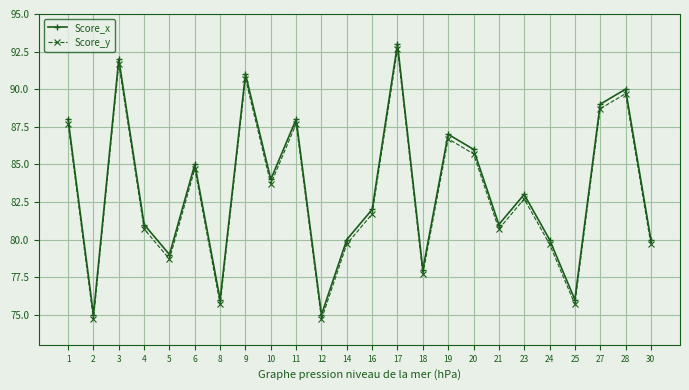

Reading right to left, transcribe all the data shown in this chart.

Score_x: 80.0	90.0	89.0	76.0	80.0	83.0	81.0	86.0	87.0	78.0	93.0	82.0	80.0	75.0	88.0	84.0	91.0	76.0	85.0	79.0	81.0	92.0	75.0	88.0
Score_y: 79.7	89.7	88.7	75.7	79.7	82.7	80.7	85.7	86.7	77.7	92.7	81.7	79.7	74.7	87.7	83.7	90.7	75.7	84.7	78.7	80.7	91.7	74.7	87.7